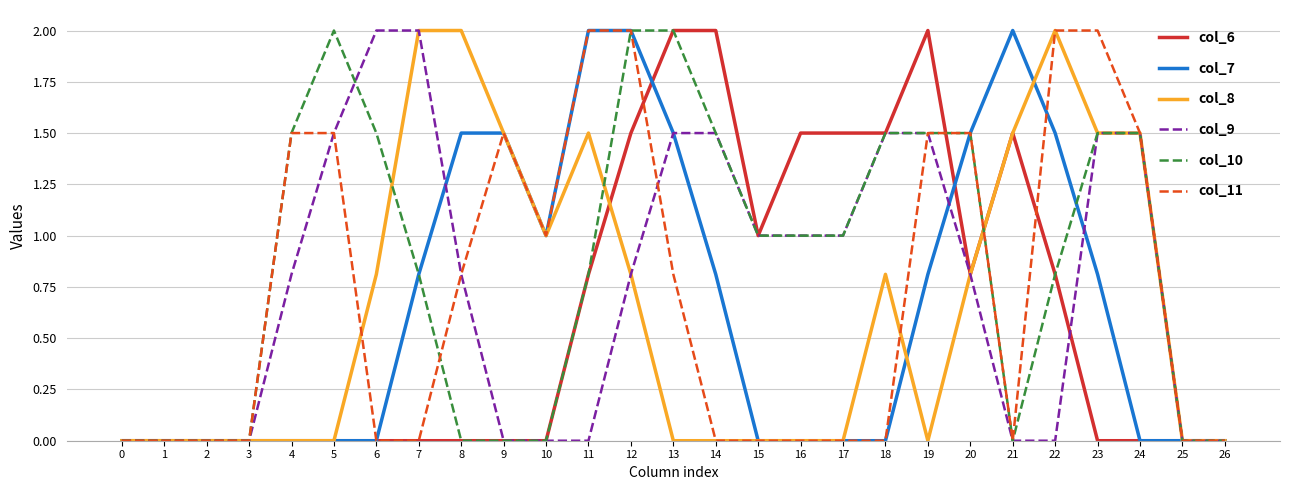

True or false: col_7 and col_8 cross at least once.

True